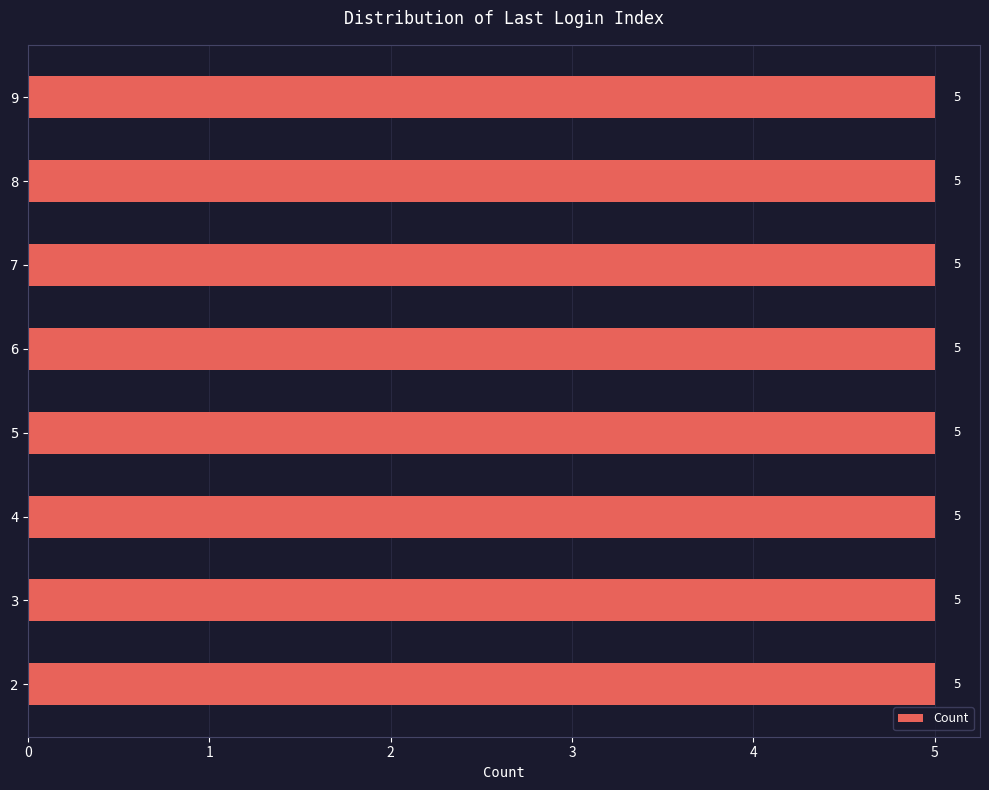

Which has a higher value, 3 or 6?

6